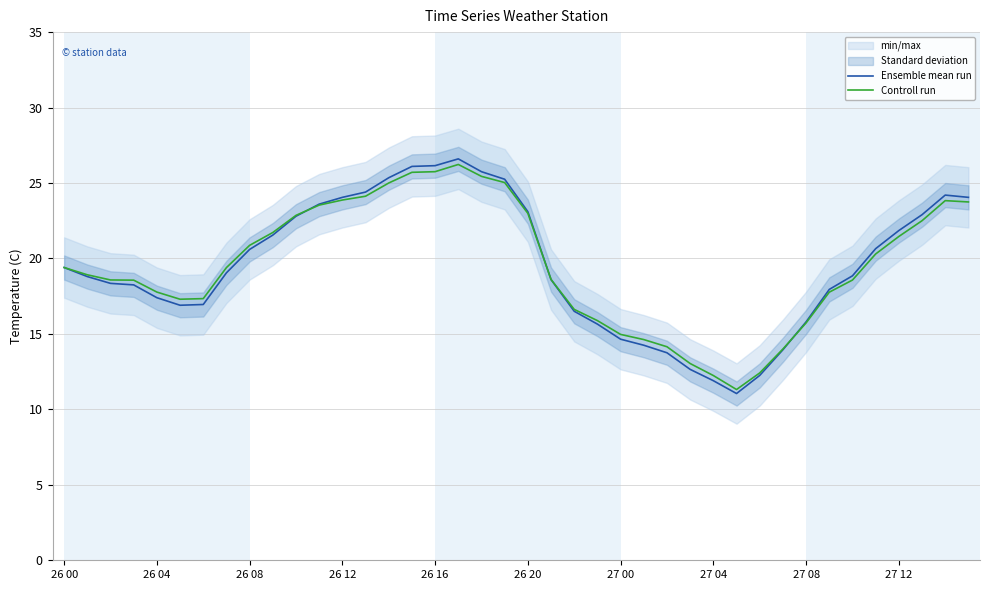

After their last crossing, which series has the higher values: Ensemble mean run or Controll run?

Ensemble mean run